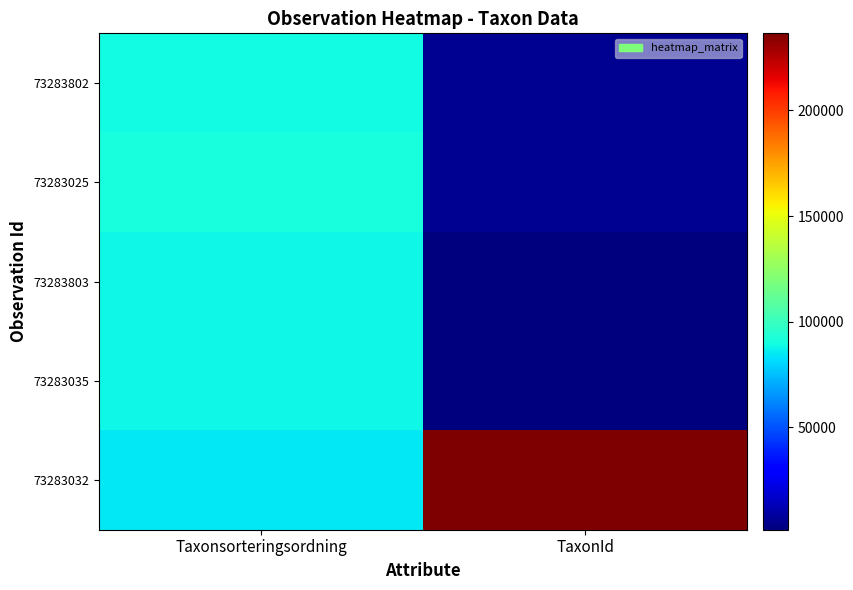

What is the difference between the highest and lowest values at Taxonsorteringsordning?

5879